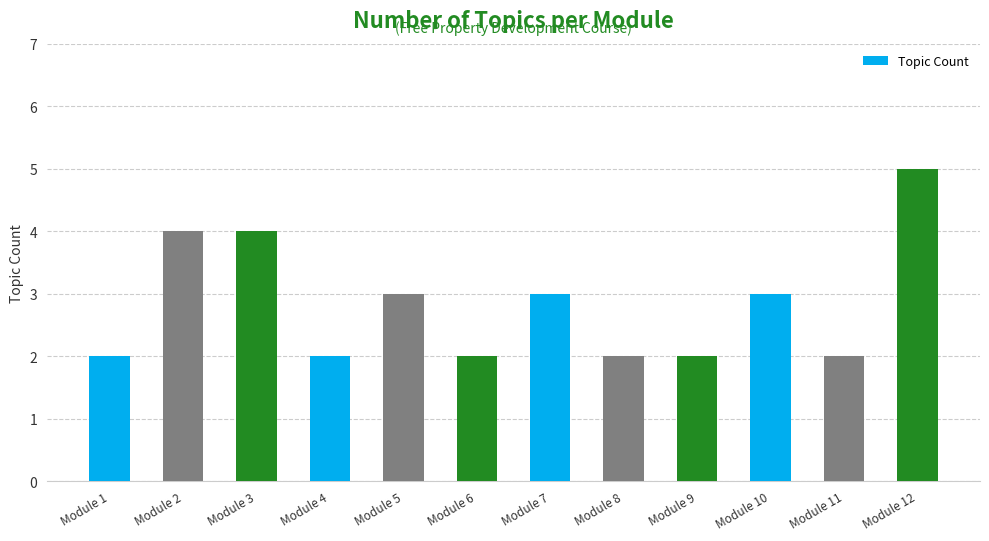

What is the difference between the values at Module 4 and Module 7?

1